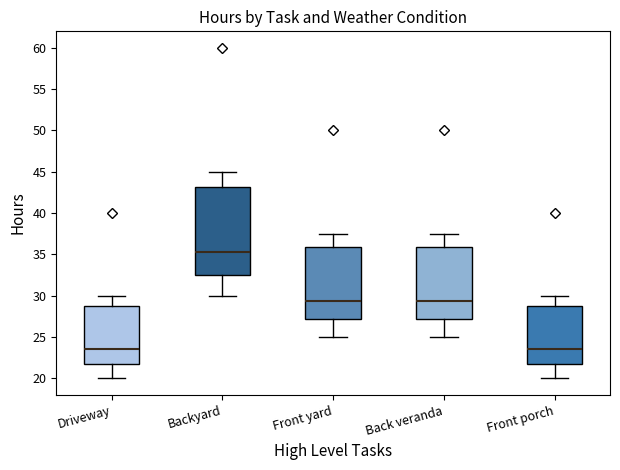

Where is the upper edge of the box for Back veranda on the y-axis? The values are not printed on the chart, so give them approximately, as read against the axis.

36.0